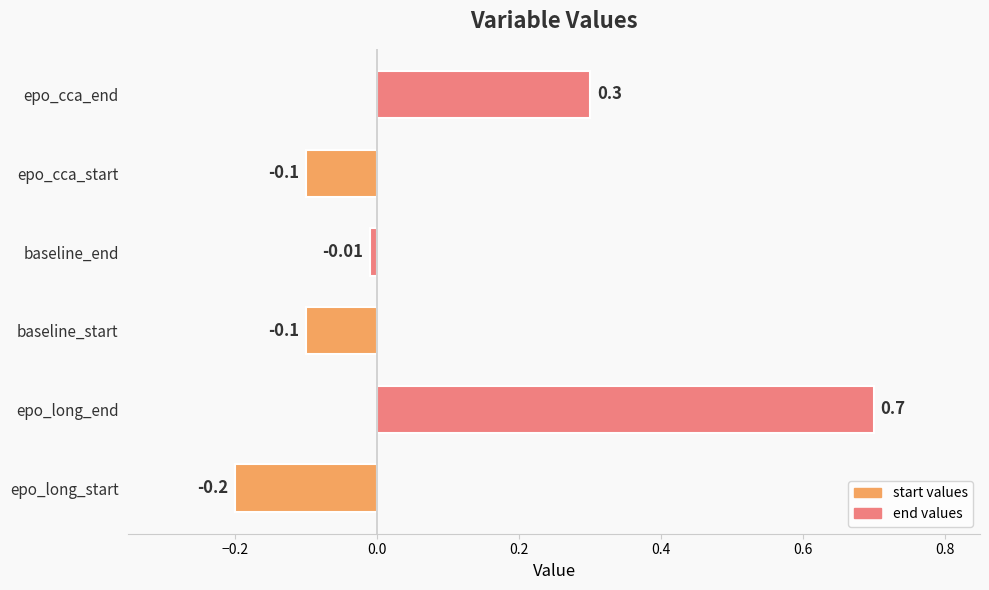

How many values are above zero?

2